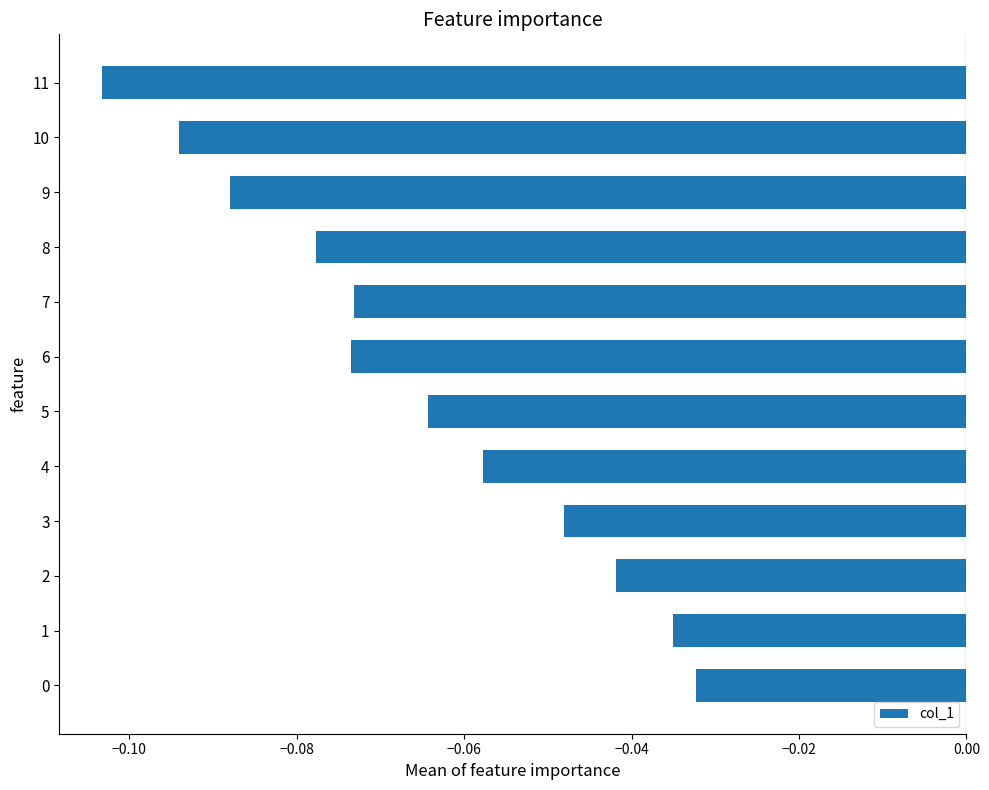

The value at 11 is -0.2. True or false?

False